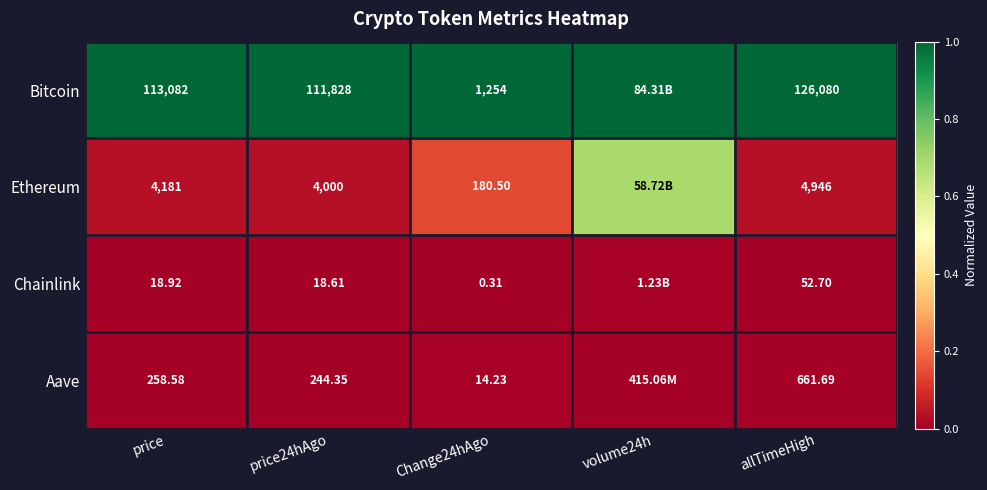

Rank the series at price24hAgo from lowest to highest value.

Chainlink, Aave, Ethereum, Bitcoin